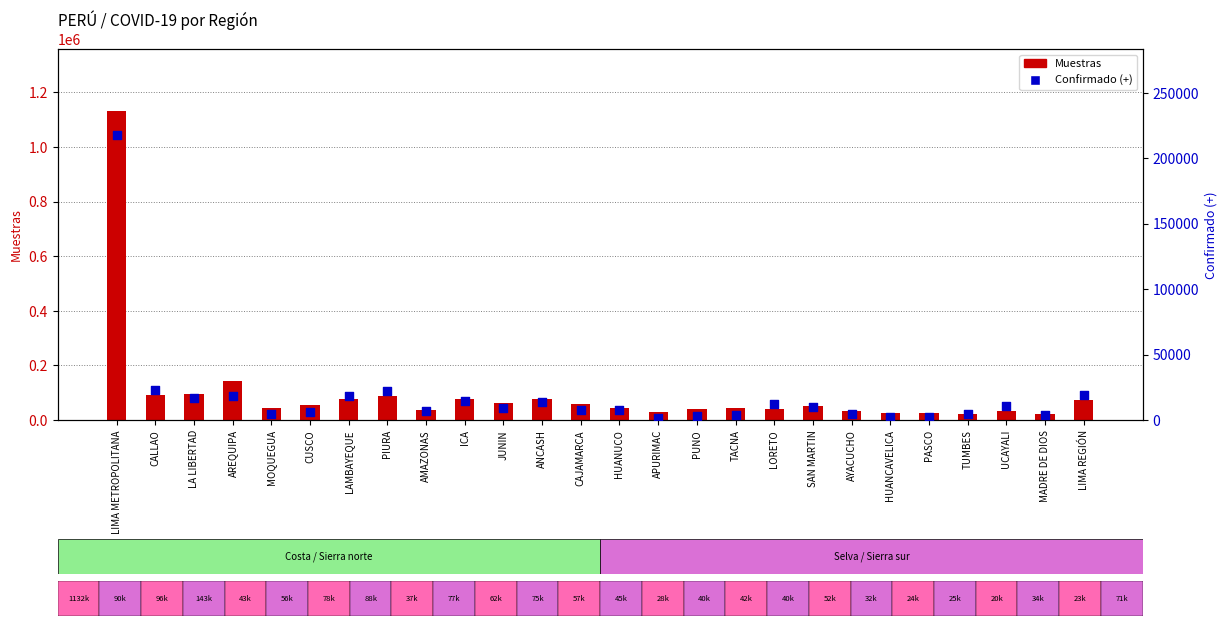

Which series reaches the maximum Y coordinate?

Muestras